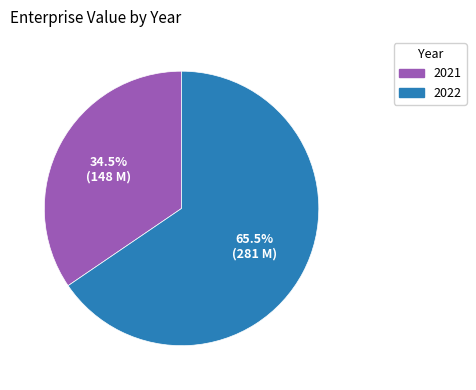

Does any single category account for the majority?

Yes